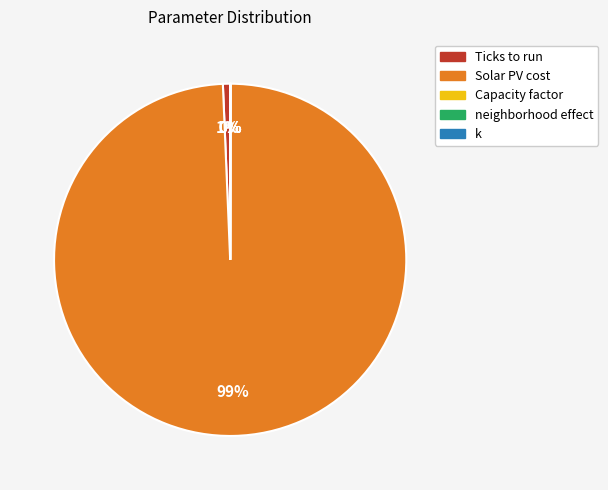

Which category accounts for the majority?

Solar PV cost